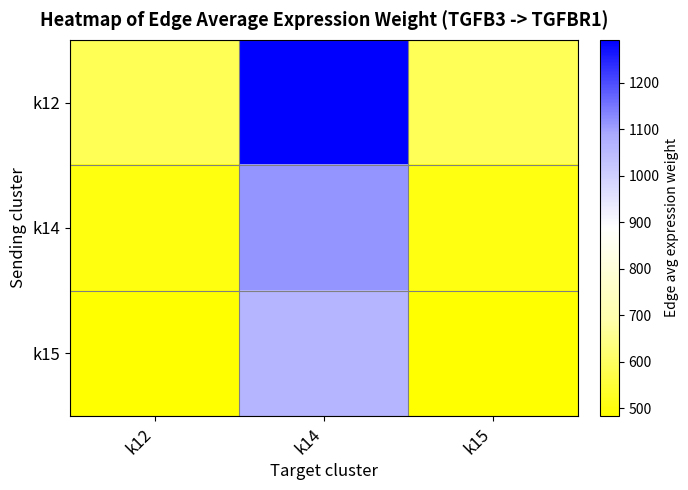

Reading right to left, list all the values displayed in this chart.

k12: k15=589.8	k14=1292.5	k12=586.7
k14: k15=507.7	k14=1112.6	k12=505.0
k15: k15=485.5	k14=1063.9	k12=483.0